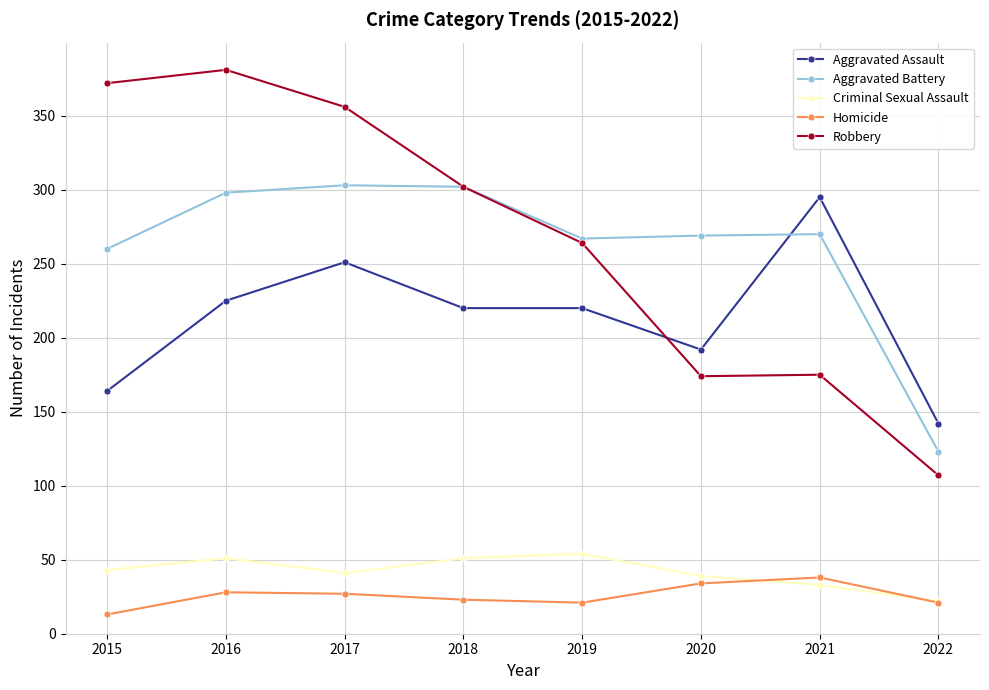

True or false: Robbery and Homicide intersect in this chart.

False